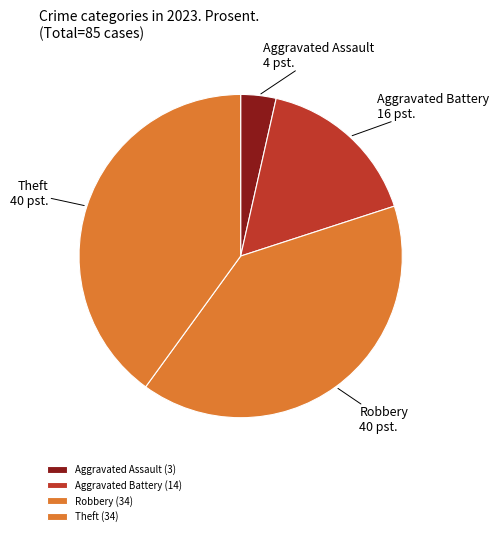

Between Robbery and Aggravated Assault, which is larger?

Robbery